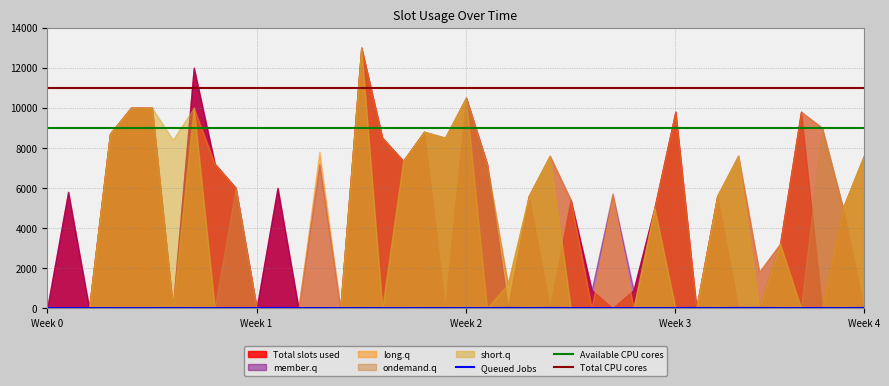

Count the Queued Jobs values in the range 1 to 3.

32